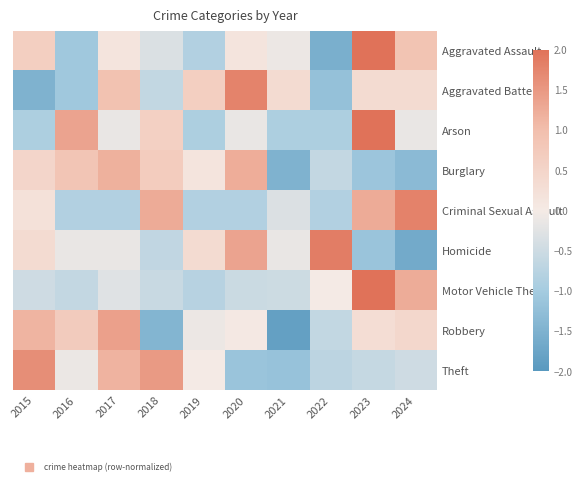

Reading right to left, transcribe all the data shown in this chart.

Aggravated Assault: 2024=0.9	2023=2.1	2022=-1.6	2021=-0.1	2020=0.1	2019=-0.8	2018=-0.3	2017=0.1	2016=-1.1	2015=0.6
Aggravated Battery: 2024=0.4	2023=0.4	2022=-1.2	2021=0.4	2020=1.8	2019=0.6	2018=-0.6	2017=0.9	2016=-1.1	2015=-1.5
Arson: 2024=-0.2	2023=2.1	2022=-0.9	2021=-0.9	2020=-0.2	2019=-0.9	2018=0.6	2017=-0.2	2016=1.4	2015=-0.9
Burglary: 2024=-1.3	2023=-1.1	2022=-0.6	2021=-1.5	2020=1.2	2019=0.1	2018=0.7	2017=1.2	2016=0.9	2015=0.5
Criminal Sexual Assault: 2024=1.8	2023=1.3	2022=-0.8	2021=-0.3	2020=-0.8	2019=-0.8	2018=1.3	2017=-0.8	2016=-0.8	2015=0.2
Homicide: 2024=-1.6	2023=-1.1	2022=1.8	2021=-0.1	2020=1.3	2019=0.3	2018=-0.6	2017=-0.1	2016=-0.1	2015=0.3
Motor Vehicle Theft: 2024=1.2	2023=2.5	2022=0.0	2021=-0.5	2020=-0.5	2019=-0.8	2018=-0.6	2017=-0.3	2016=-0.6	2015=-0.5
Robbery: 2024=0.4	2023=0.3	2022=-0.6	2021=-1.9	2020=0.0	2019=-0.1	2018=-1.5	2017=1.4	2016=0.7	2015=1.1
Theft: 2024=-0.5	2023=-0.6	2022=-0.7	2021=-1.2	2020=-1.2	2019=-0.0	2018=1.5	2017=1.2	2016=-0.1	2015=1.6